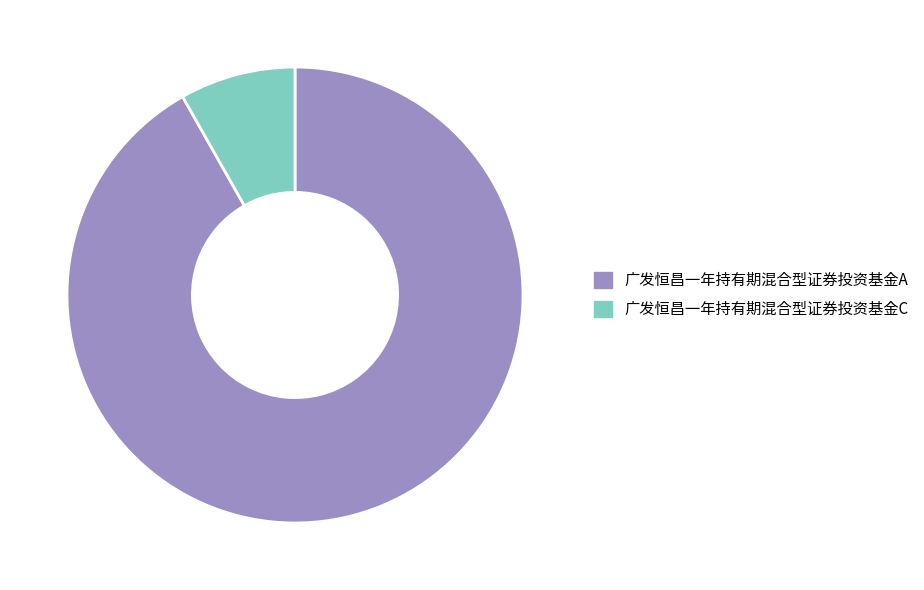

What is the ratio of the value at 广发恒昌一年持有期混合型证券投资基金A to the value at 广发恒昌一年持有期混合型证券投资基金C?

11.2